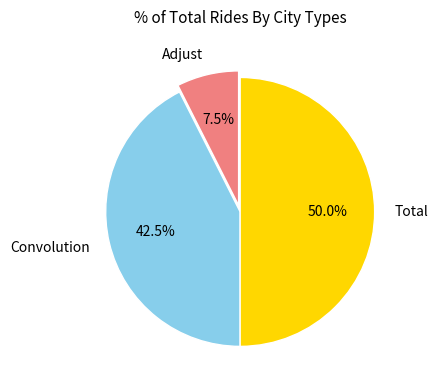

Between Convolution and Adjust, which is larger?

Convolution